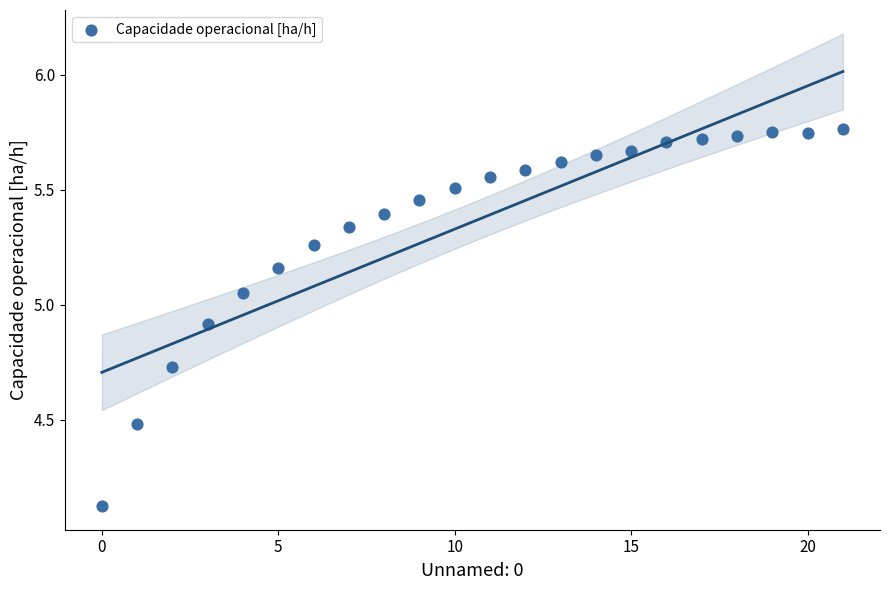

How many points are shown in the scatter plot?

22